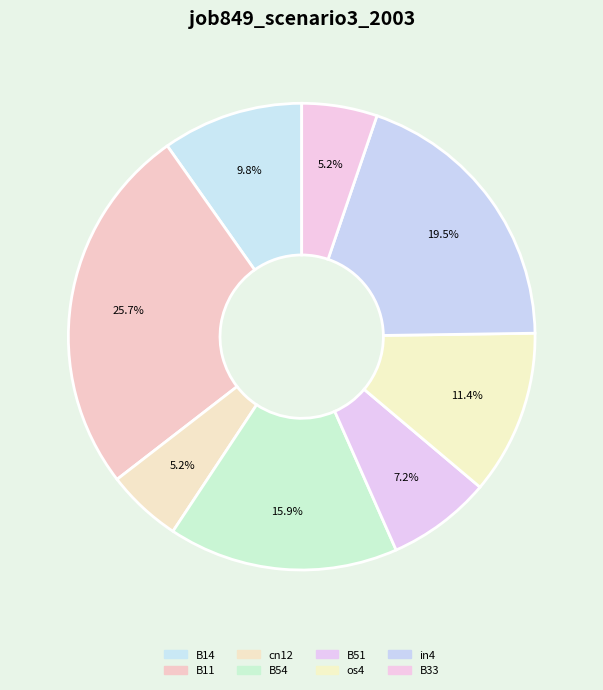

Does any single category account for the majority?

No